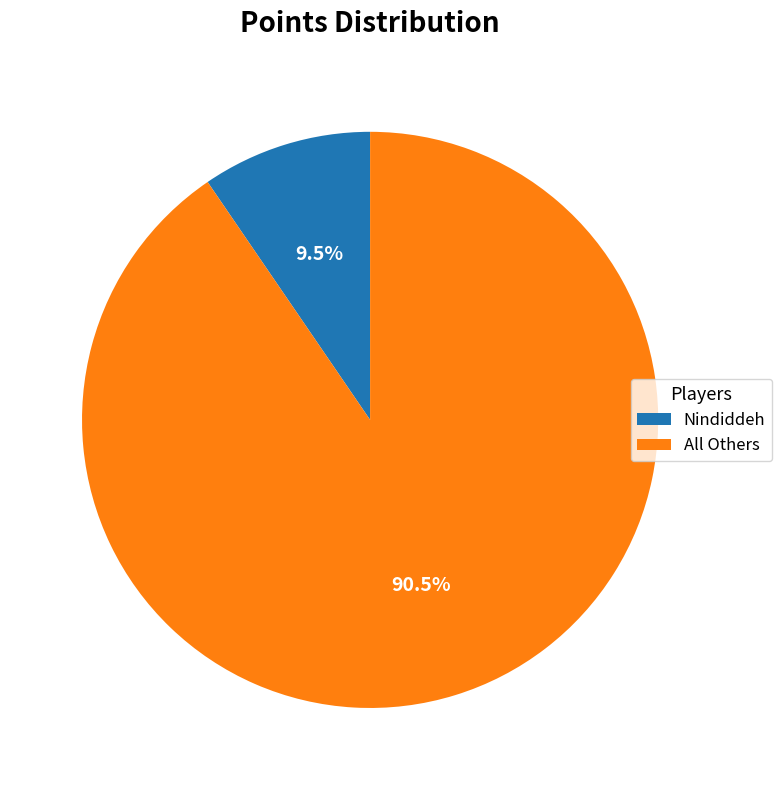

What is the largest slice in the pie chart?

All Others